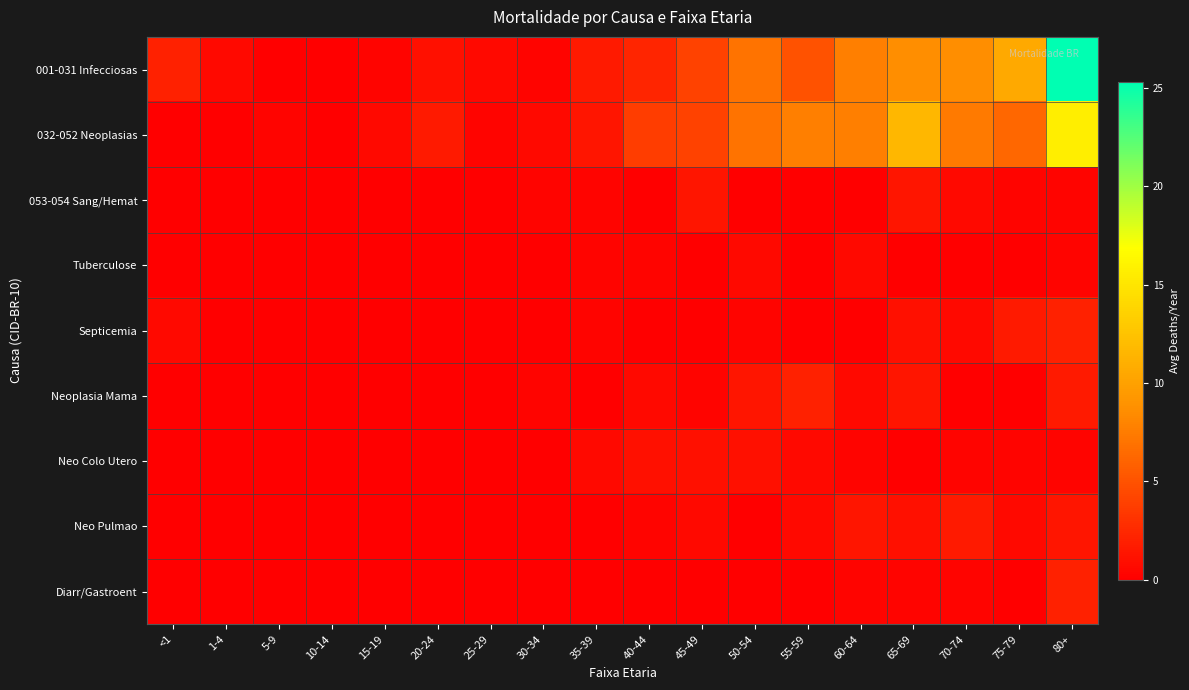

Reading right to left, what are all the values shown in this chart?

001-031 Infecciosas: 80+=25.3	75-79=10.7	70-74=8.7	65-69=8.7	60-64=7.7	55-59=5.0	50-54=7.0	45-49=4.0	40-44=2.3	35-39=1.7	30-34=0.3	25-29=0.7	20-24=1.0	15-19=0.3	10-14=0.0	5-9=0.0	1-4=0.7	<1=2.0
032-052 Neoplasias: 80+=15.7	75-79=6.3	70-74=7.3	65-69=11.7	60-64=7.7	55-59=7.7	50-54=7.0	45-49=4.0	40-44=3.7	35-39=1.3	30-34=0.7	25-29=0.3	20-24=1.7	15-19=0.7	10-14=0.0	5-9=0.3	1-4=0.0	<1=0.0
053-054 Sang/Hemat: 80+=0.3	75-79=0.3	70-74=0.7	65-69=1.3	60-64=0.0	55-59=0.0	50-54=0.0	45-49=1.3	40-44=0.0	35-39=0.3	30-34=0.3	25-29=0.0	20-24=0.0	15-19=0.0	10-14=0.0	5-9=0.0	1-4=0.0	<1=0.0
Tuberculose: 80+=0.3	75-79=0.0	70-74=0.0	65-69=0.0	60-64=0.7	55-59=0.0	50-54=0.7	45-49=0.0	40-44=0.3	35-39=0.3	30-34=0.0	25-29=0.0	20-24=0.0	15-19=0.0	10-14=0.0	5-9=0.0	1-4=0.0	<1=0.0
Septicemia: 80+=2.0	75-79=1.7	70-74=0.7	65-69=1.0	60-64=0.0	55-59=0.0	50-54=0.3	45-49=0.0	40-44=0.0	35-39=0.3	30-34=0.0	25-29=0.0	20-24=0.0	15-19=0.0	10-14=0.0	5-9=0.0	1-4=0.0	<1=0.7
Neoplasia Mama: 80+=1.7	75-79=0.0	70-74=0.0	65-69=1.3	60-64=0.7	55-59=2.0	50-54=1.3	45-49=0.3	40-44=0.7	35-39=0.0	30-34=0.3	25-29=0.0	20-24=0.0	15-19=0.0	10-14=0.0	5-9=0.0	1-4=0.0	<1=0.0
Neo Colo Utero: 80+=0.3	75-79=0.3	70-74=0.3	65-69=0.0	60-64=0.3	55-59=0.7	50-54=1.0	45-49=1.0	40-44=1.0	35-39=0.7	30-34=0.0	25-29=0.0	20-24=0.0	15-19=0.0	10-14=0.0	5-9=0.0	1-4=0.0	<1=0.0
Neo Pulmao: 80+=1.3	75-79=0.7	70-74=1.7	65-69=1.0	60-64=1.3	55-59=0.7	50-54=0.0	45-49=0.7	40-44=0.3	35-39=0.0	30-34=0.0	25-29=0.0	20-24=0.0	15-19=0.0	10-14=0.0	5-9=0.0	1-4=0.0	<1=0.0
Diarr/Gastroent: 80+=2.0	75-79=0.0	70-74=0.3	65-69=0.3	60-64=0.3	55-59=0.0	50-54=0.0	45-49=0.0	40-44=0.0	35-39=0.0	30-34=0.0	25-29=0.0	20-24=0.0	15-19=0.0	10-14=0.0	5-9=0.0	1-4=0.0	<1=0.0